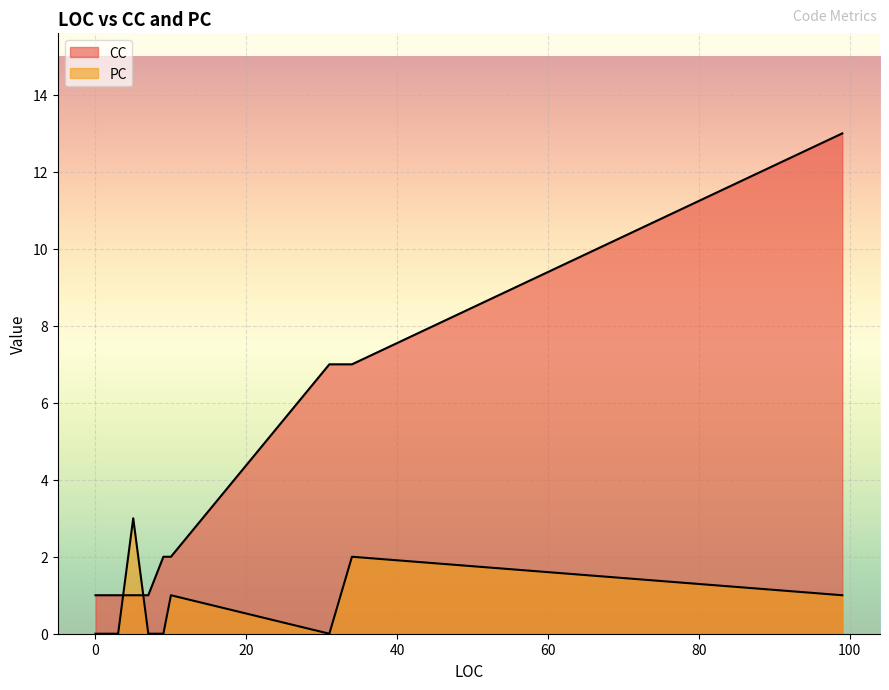

What is the label of the 9th point from the right?

3